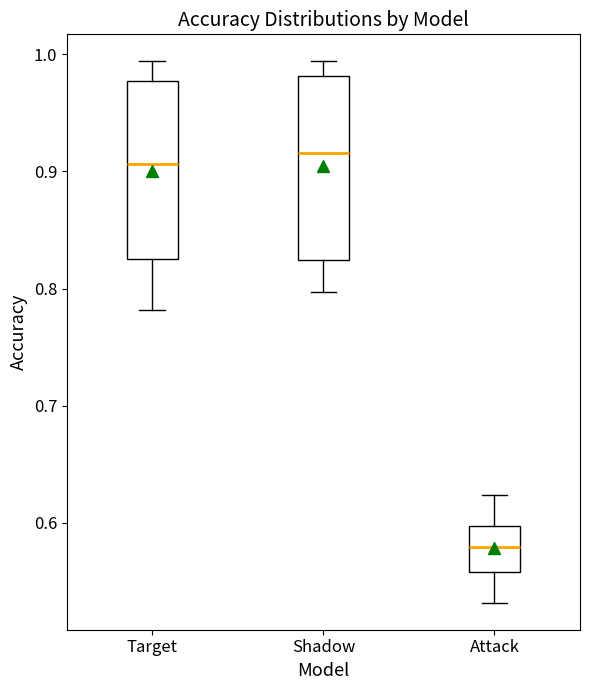

Where does the lower whisker of the box for Shadow end on the y-axis? The values are not printed on the chart, so give them approximately, as read against the axis.

0.80